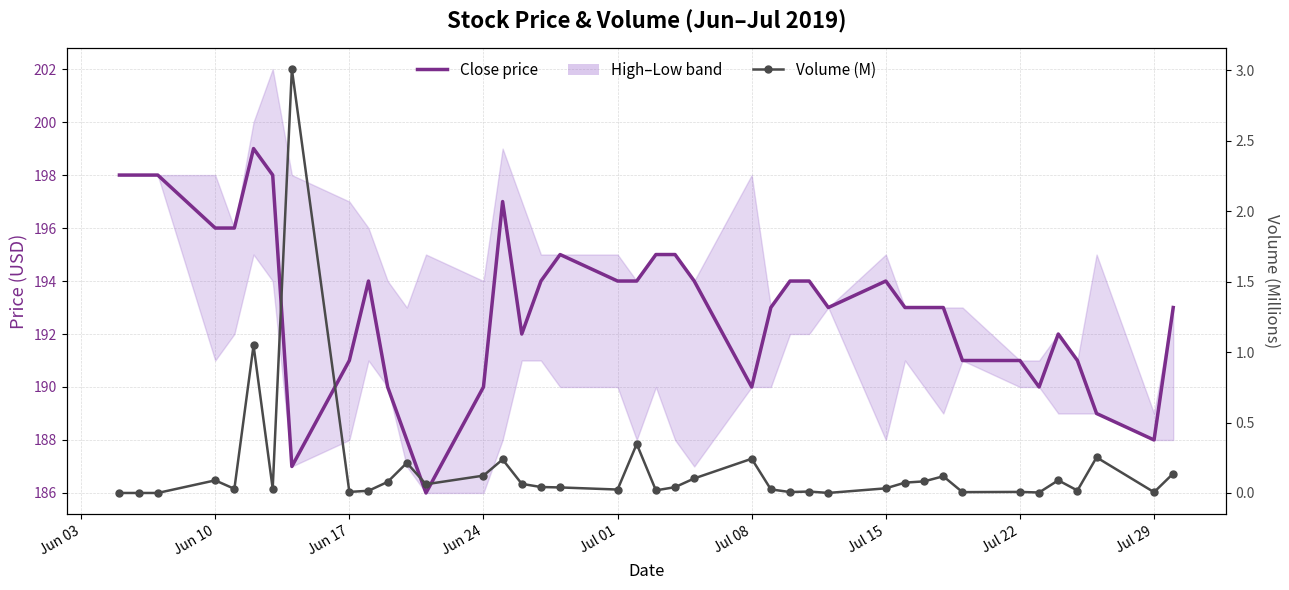

What is the difference between the maximum and second lowest values in the Volume (M) series?

3.0